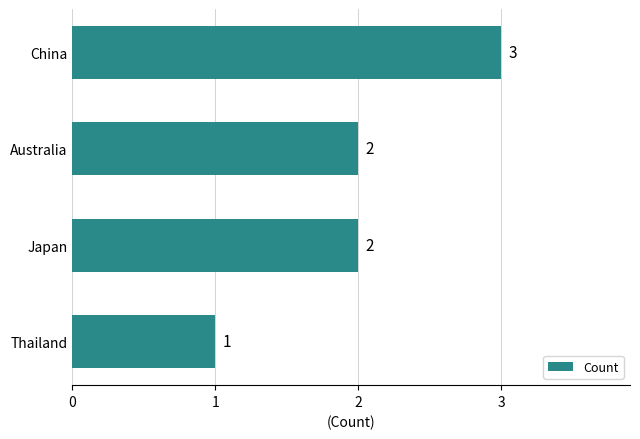

What is the sum of all values?

8